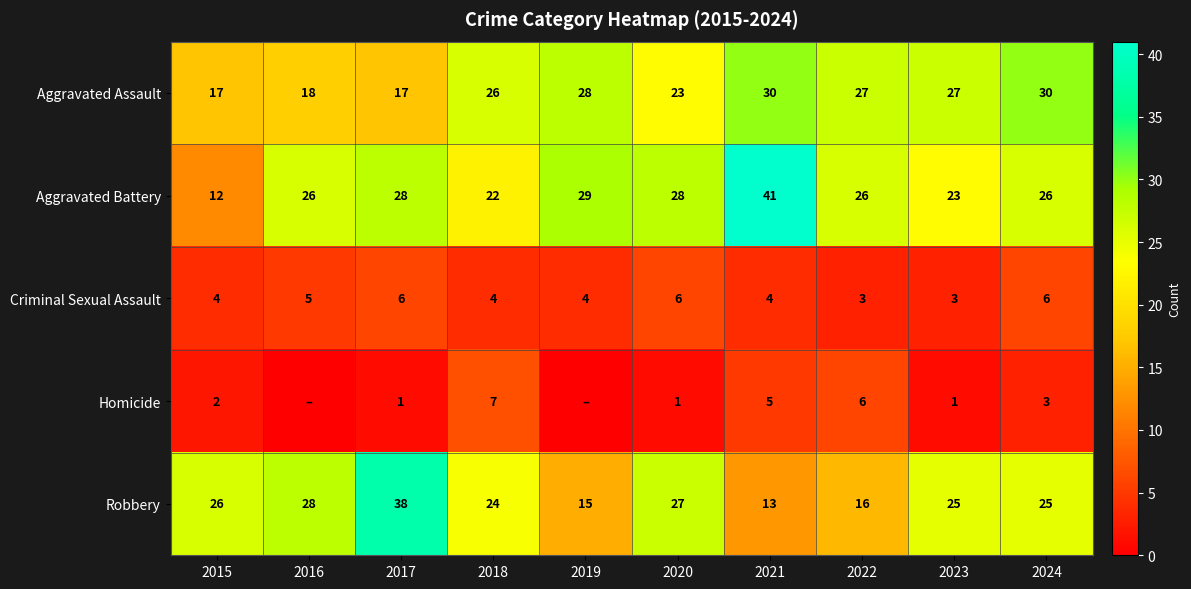

What is the minimum value for Aggravated Battery?

12